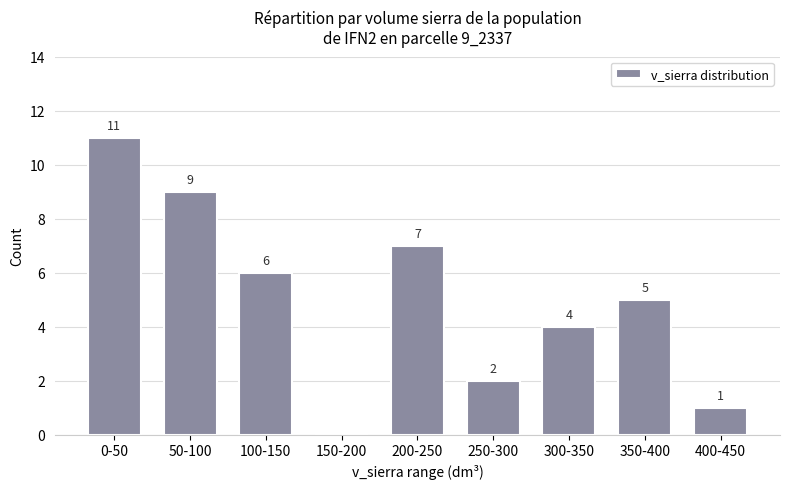

How many distinct data groups are displayed?

1